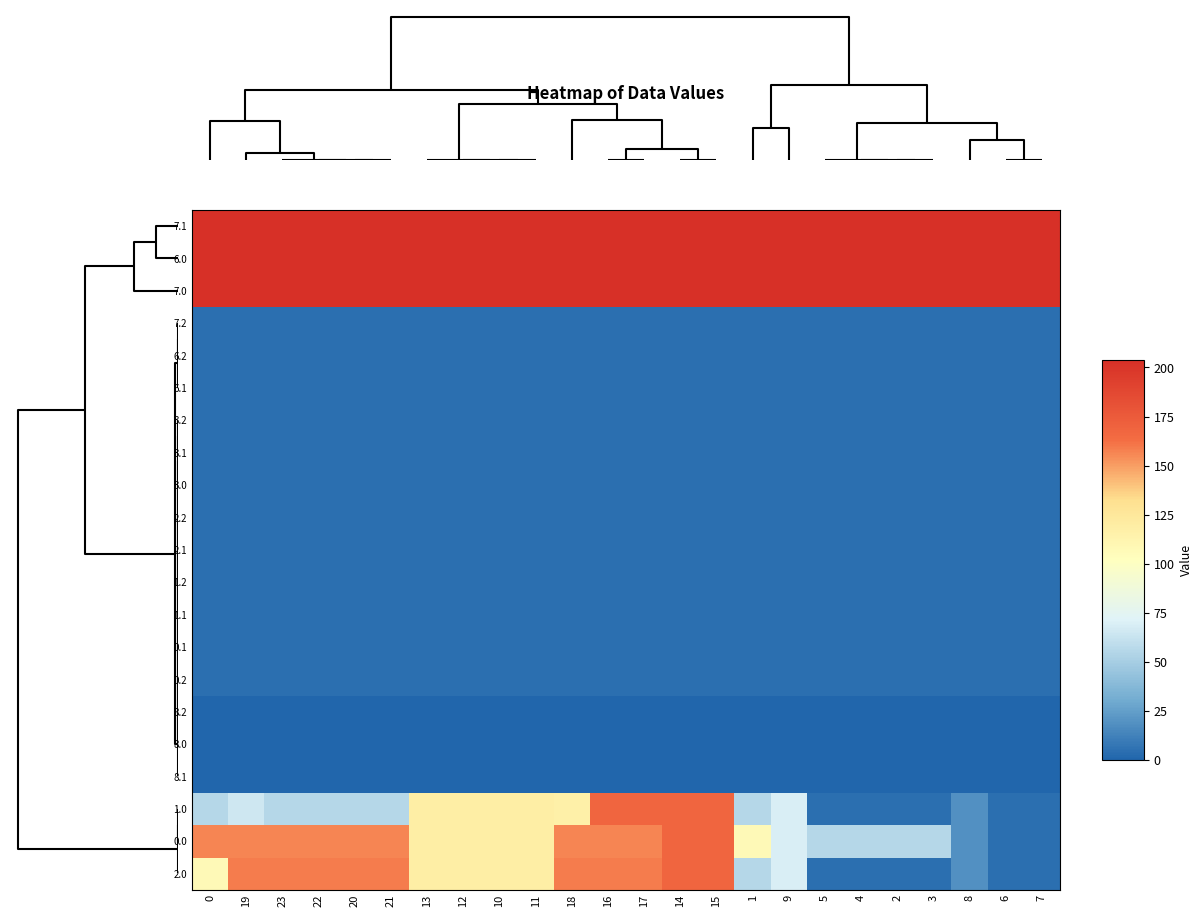

What is the spread (max minus min) of values at 9?

204.0